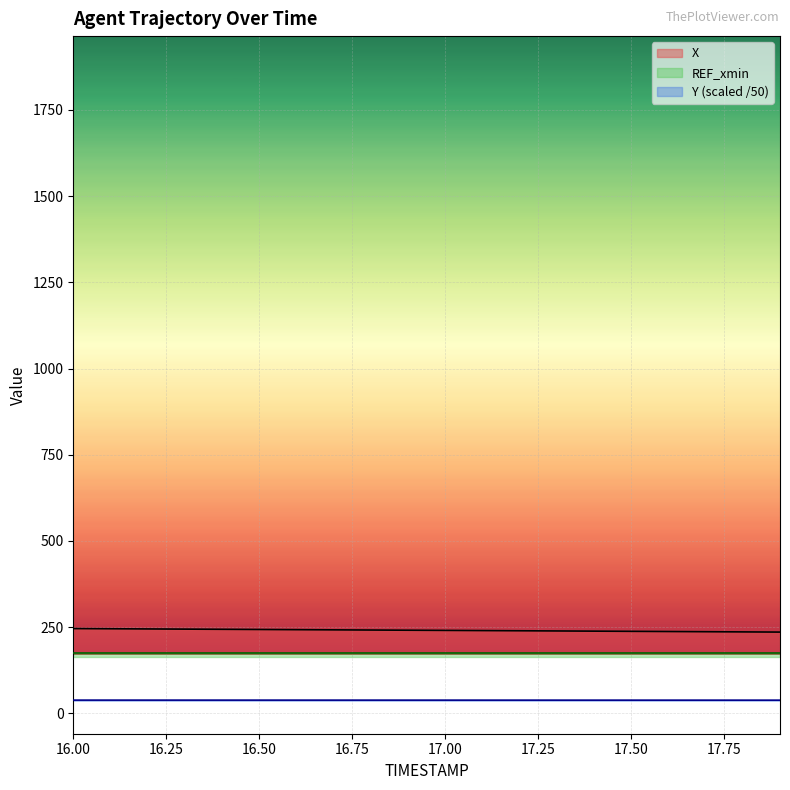

How many Y values are between 38 and 39?

20